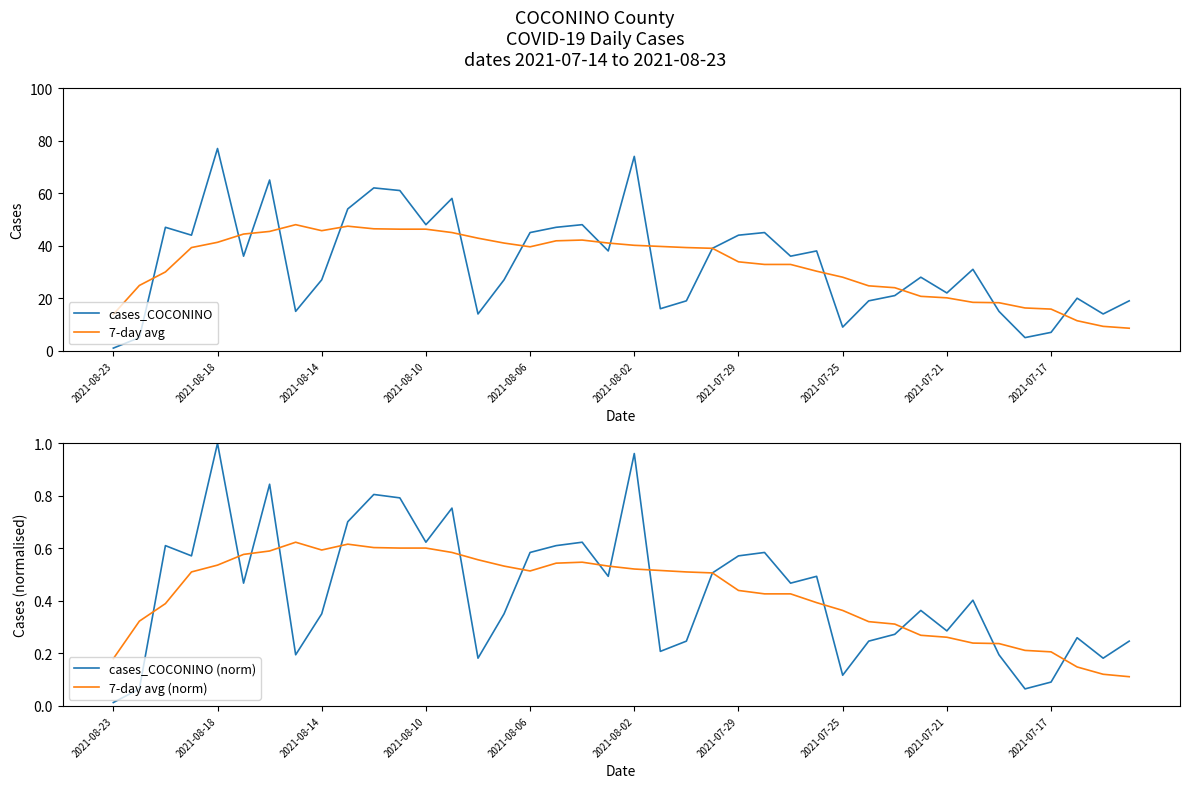

Which has a higher value, 35 or 38?

38